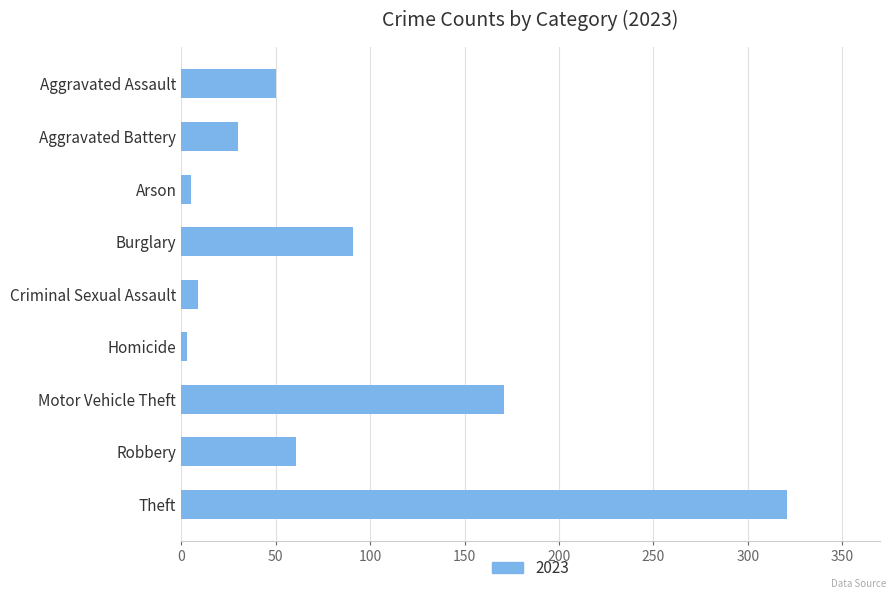

Reading top to bottom, what are all the values shown in this chart?

50	30	5	91	9	3	171	61	321